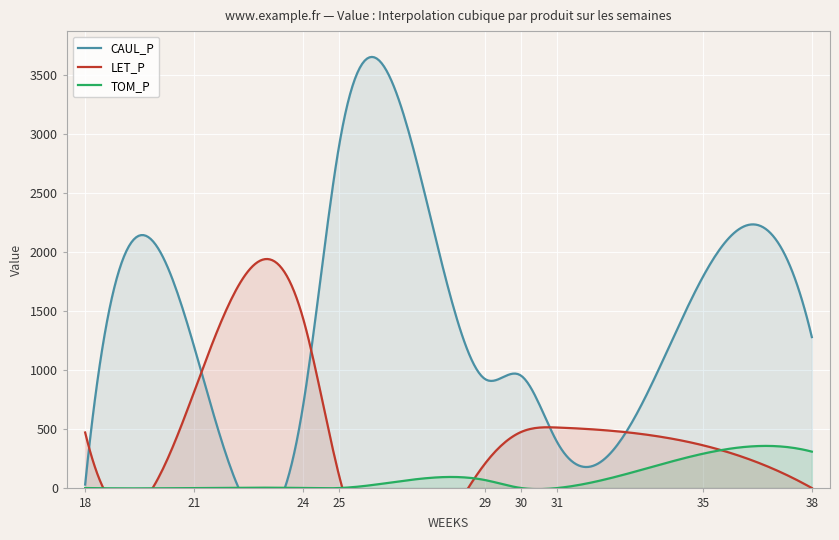

Count the number of categories in the chart.

9